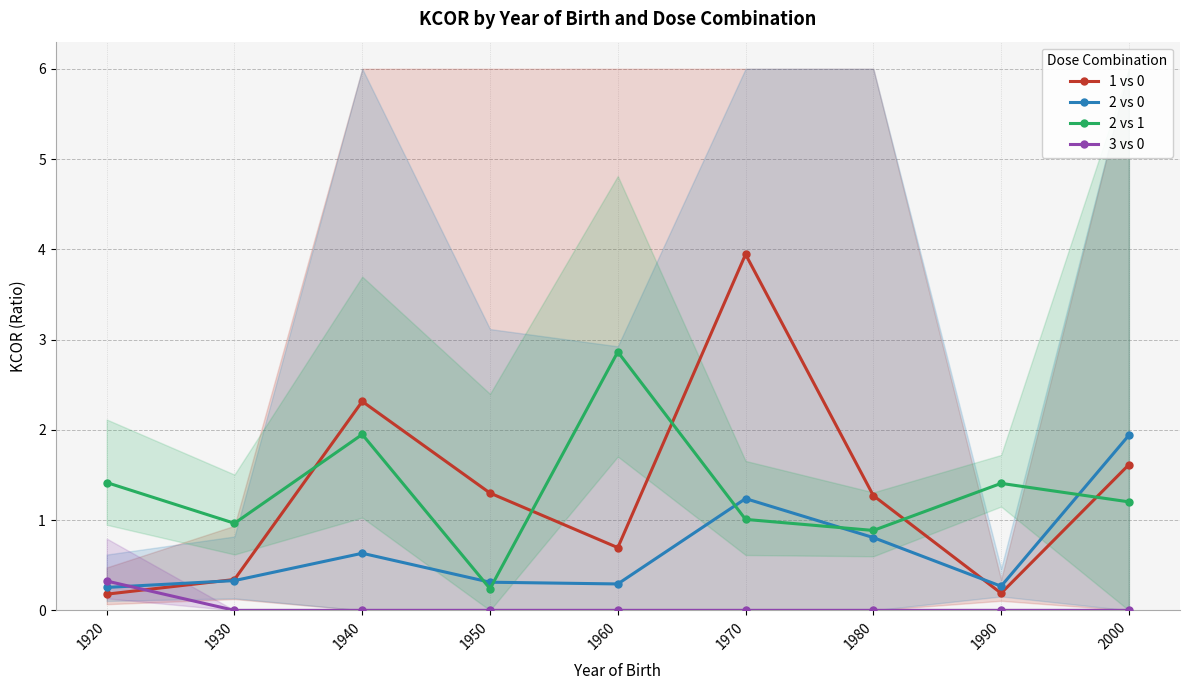

At which label does 2 vs 0 reach its peak?

2000